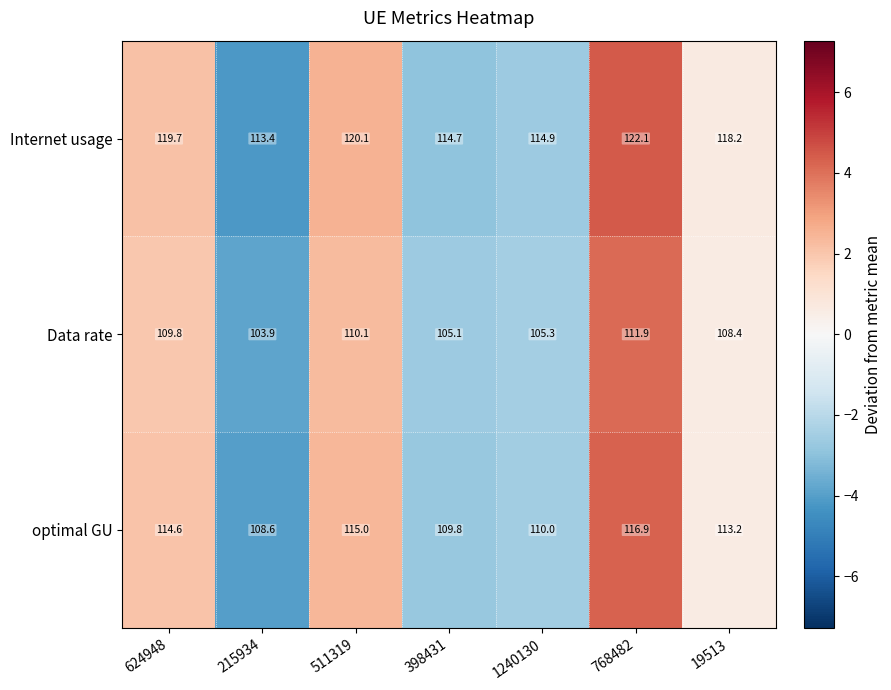

True or false: Internet usage has a value of 120.1 at 511319.

True